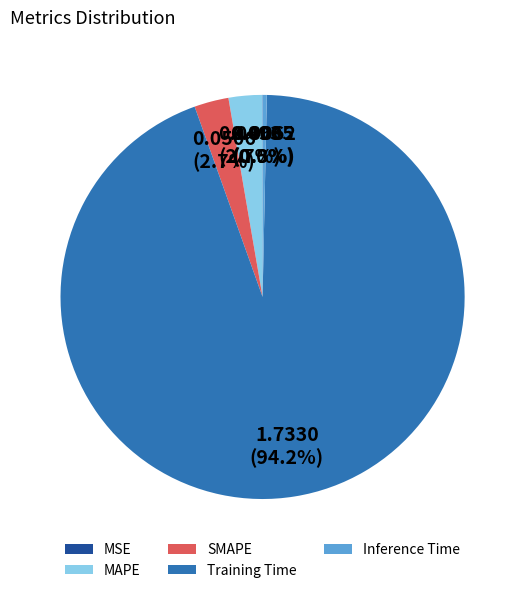

To the nearest percent, what portion does SMAPE represent?

3%